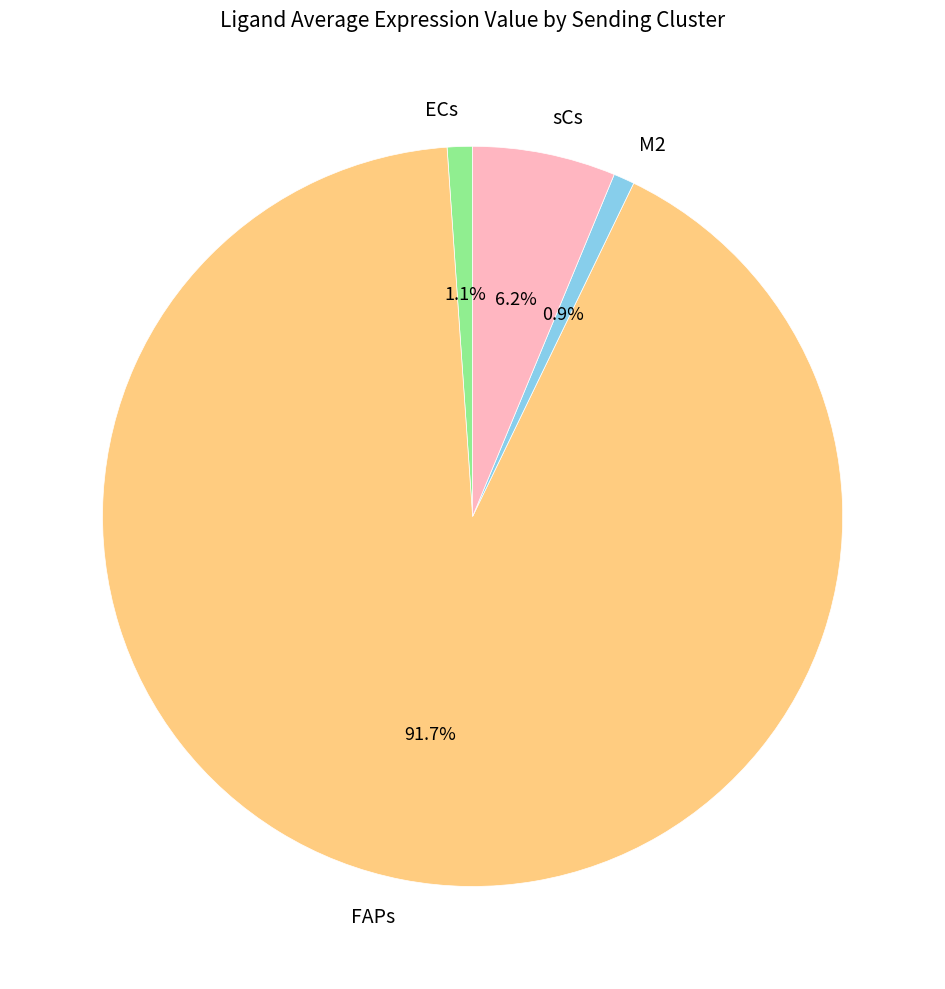

Is there any slice that represents more than half of the pie?

Yes